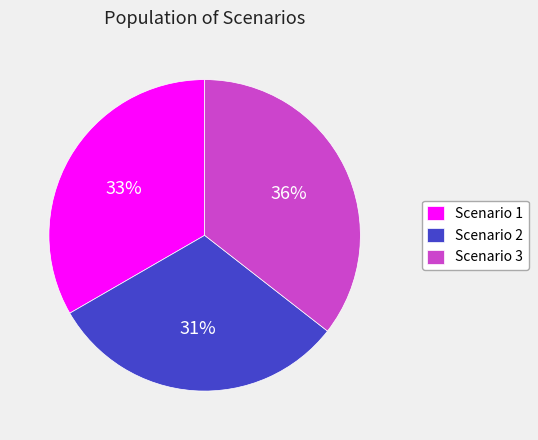

Is it true that Scenario 3 is 36% of the pie?

True